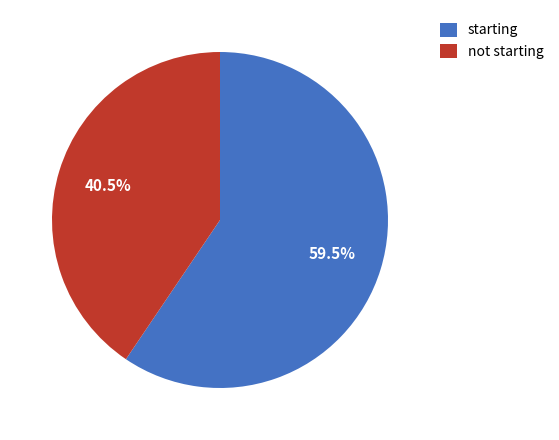

Which slice is the largest?

starting